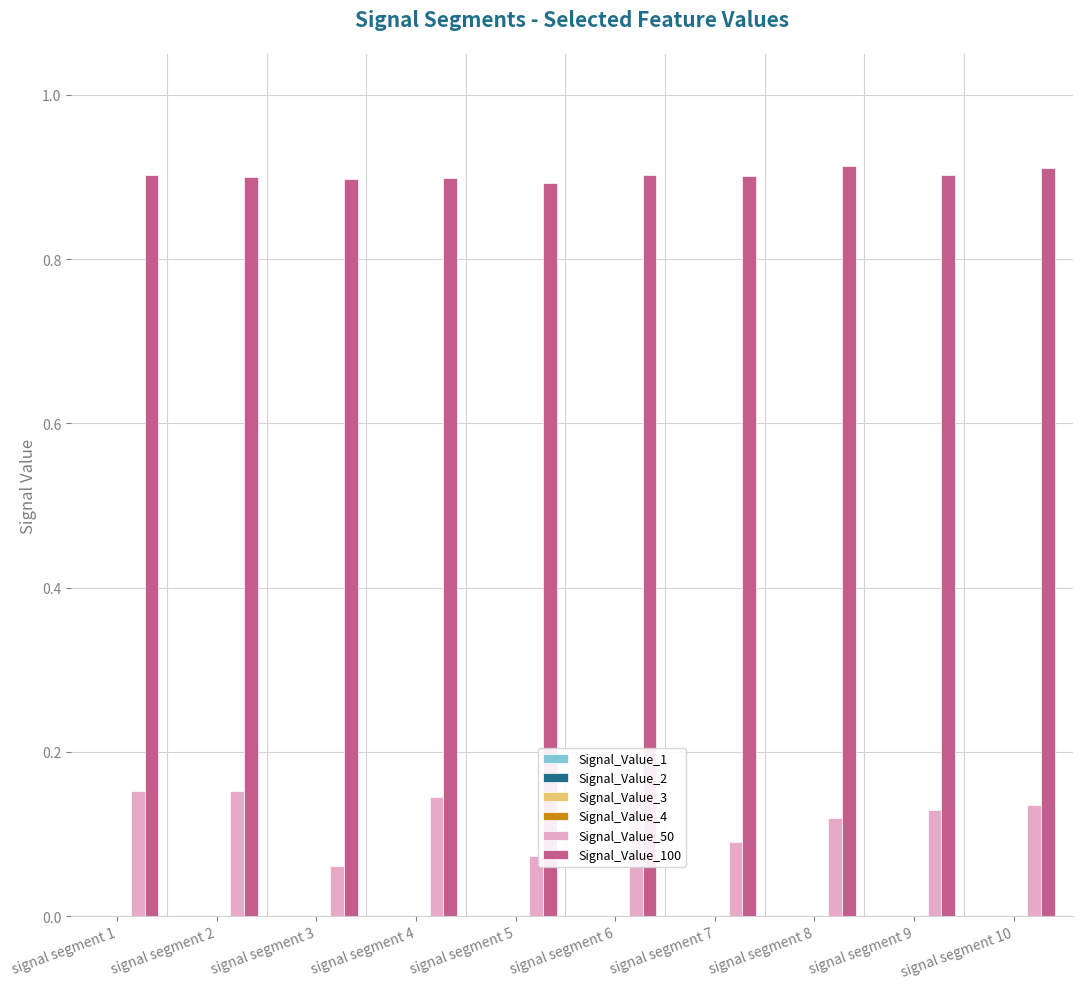

Is the value of Signal_Value_1 at signal segment 5 greater than the value of Signal_Value_50 at signal segment 4?

No